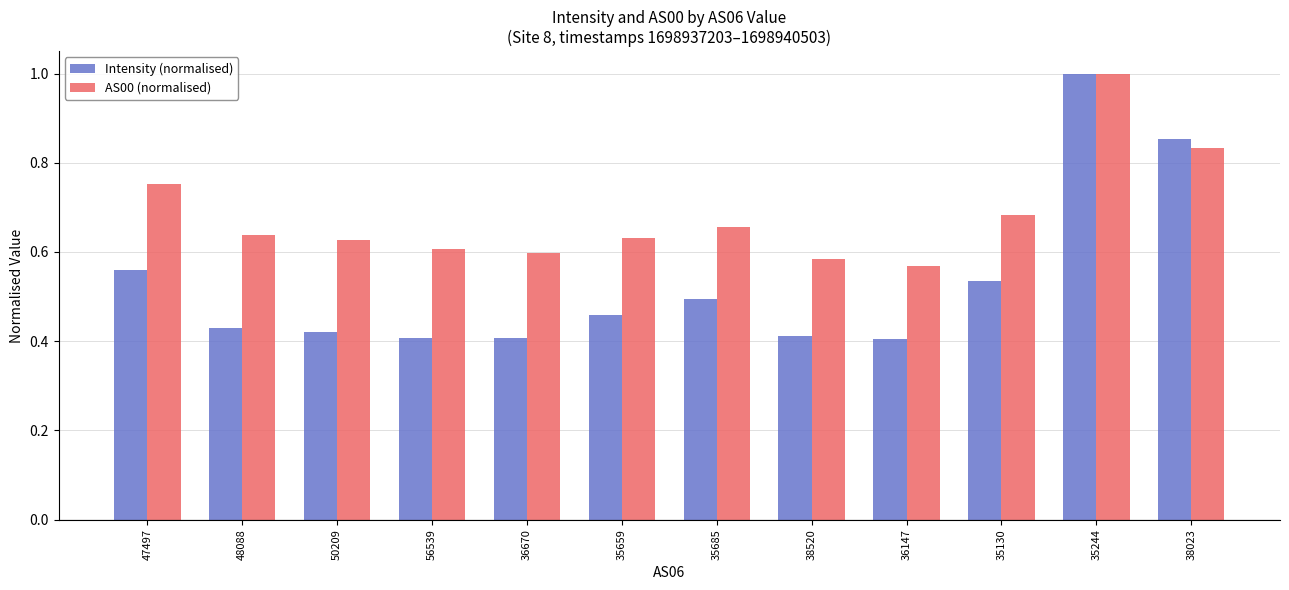

Is the value of AS00 (normalised) at 47497 greater than the value of Intensity (normalised) at 47497?

Yes